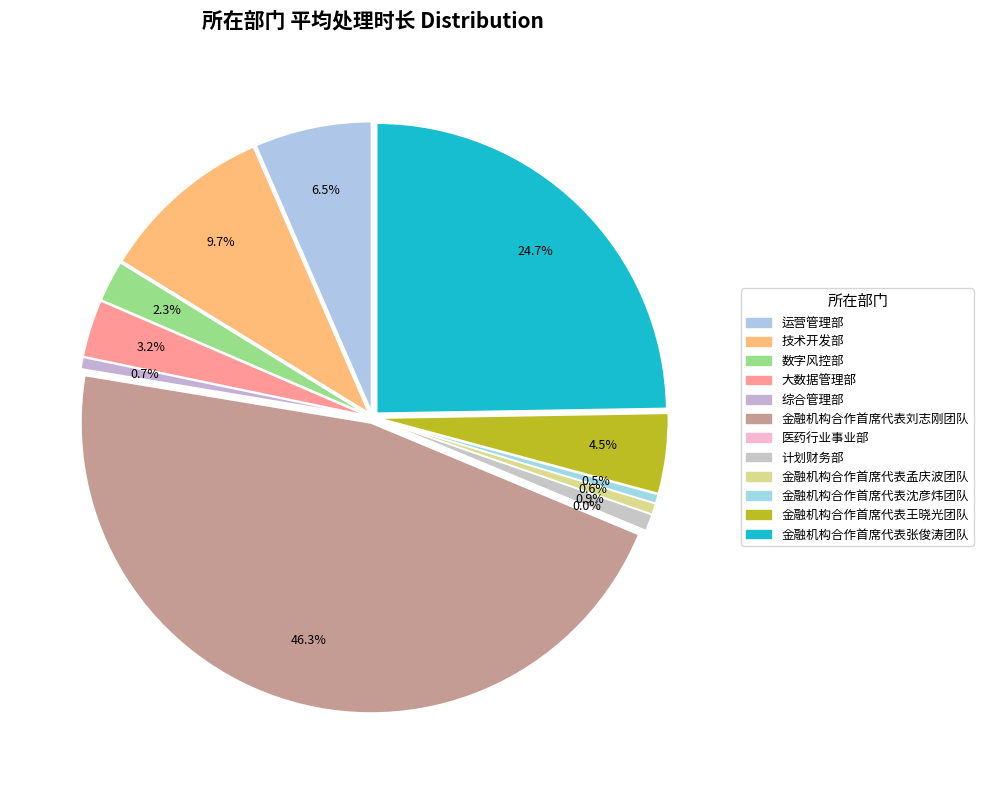

Combined, do 金融机构合作首席代表沈彦炜团队 and 金融机构合作首席代表孟庆波团队 account for over 50%?

No